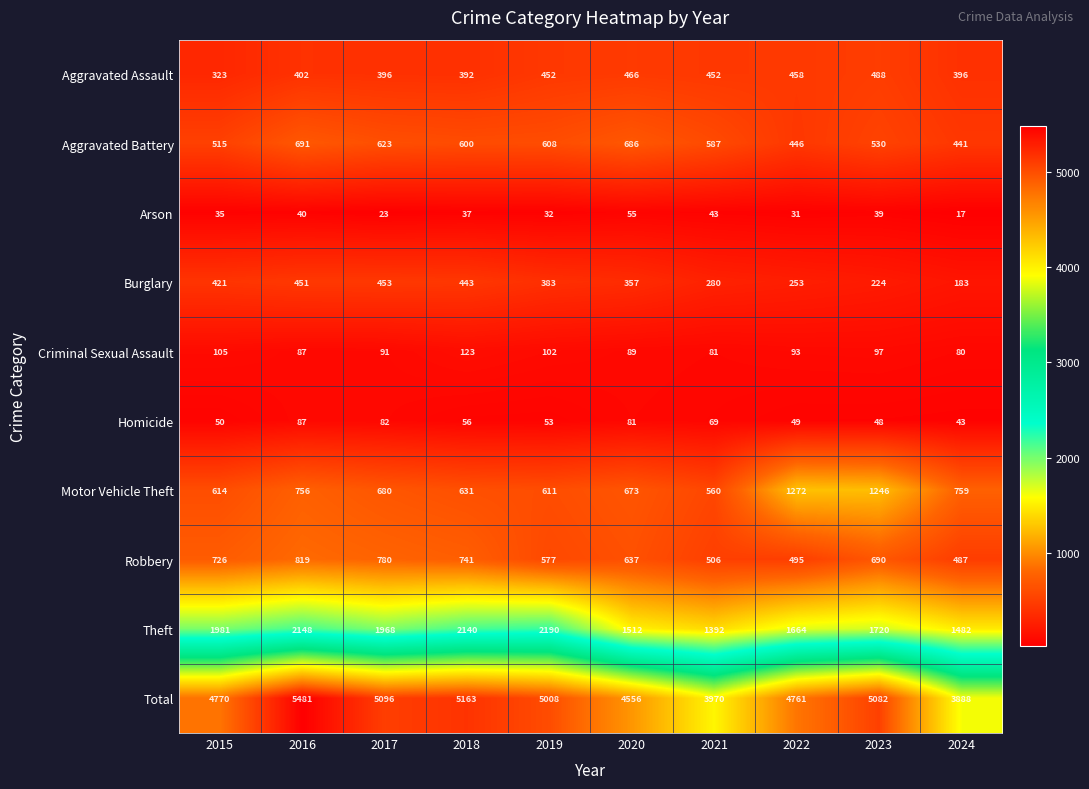

List the labels in order of Homicide value, smallest first.

2024, 2023, 2022, 2015, 2019, 2018, 2021, 2020, 2017, 2016